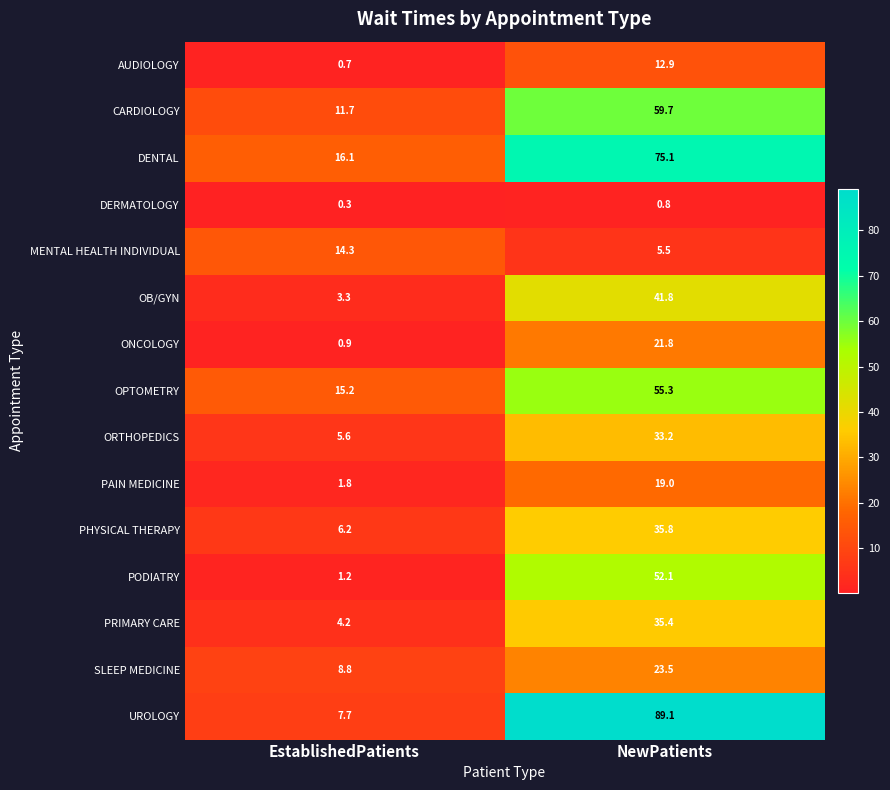

Count the number of data series in this chart.

15